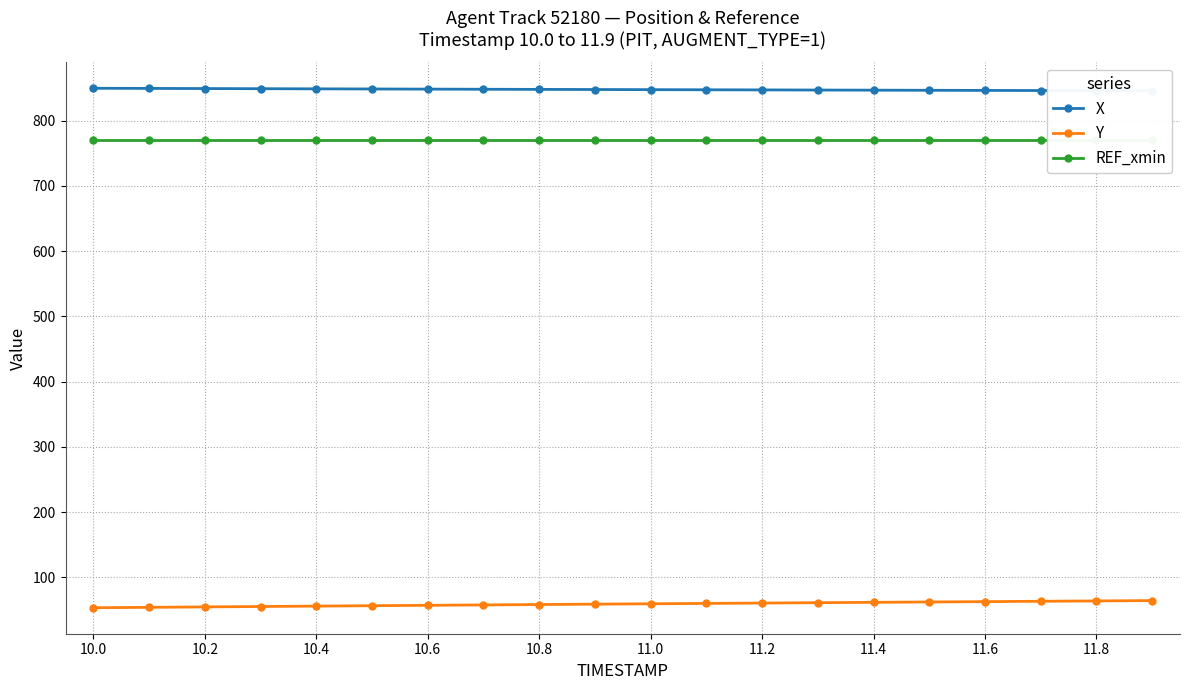

What is the sum of all X values?

16955.0